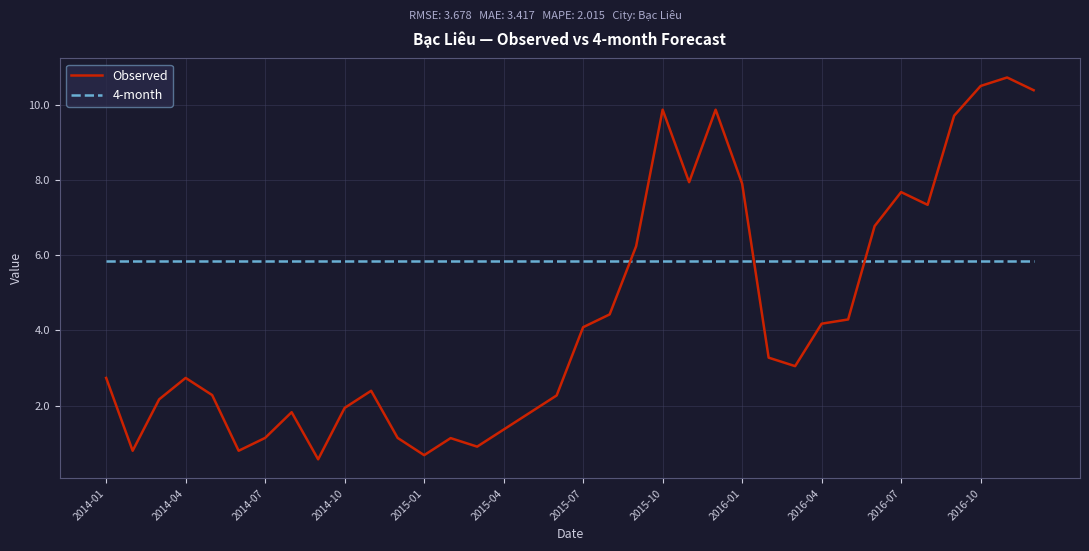

What is the minimum value shown in the chart?

0.6